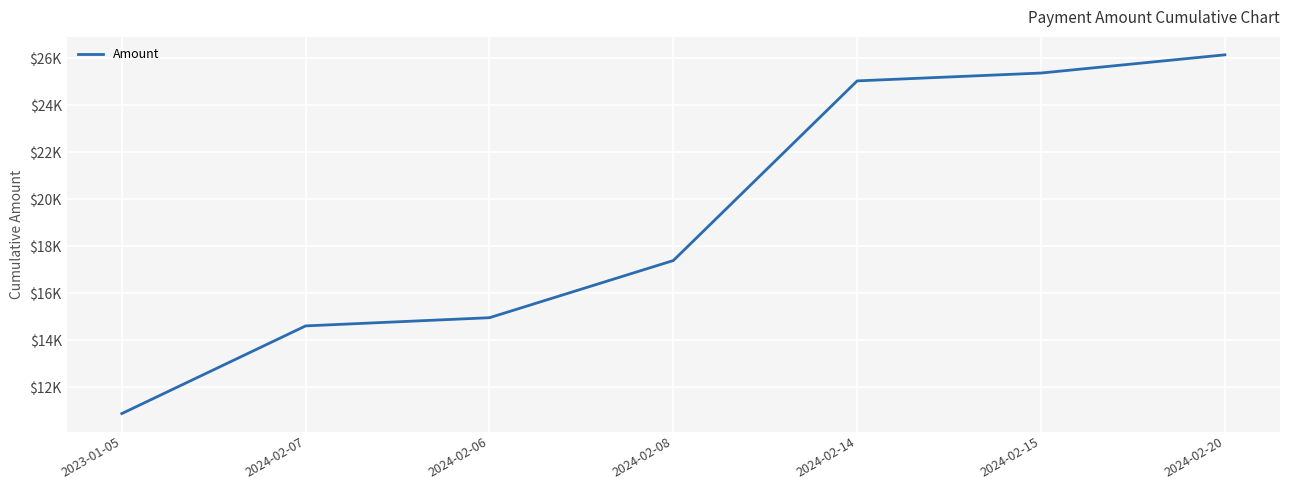

Does the chart display data point markers on the line(s)?

No